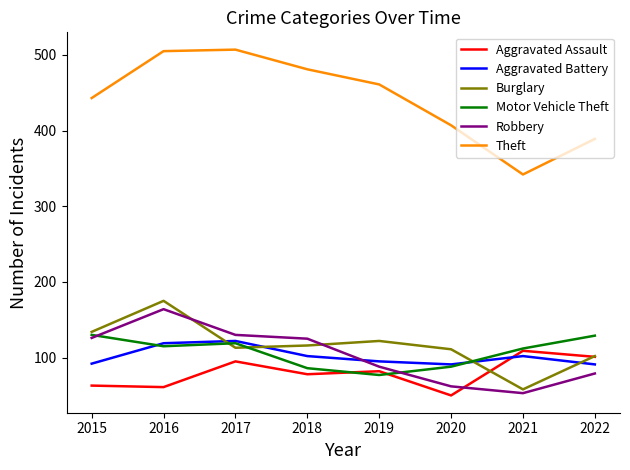

At which label is Theft closest to 424?

2020